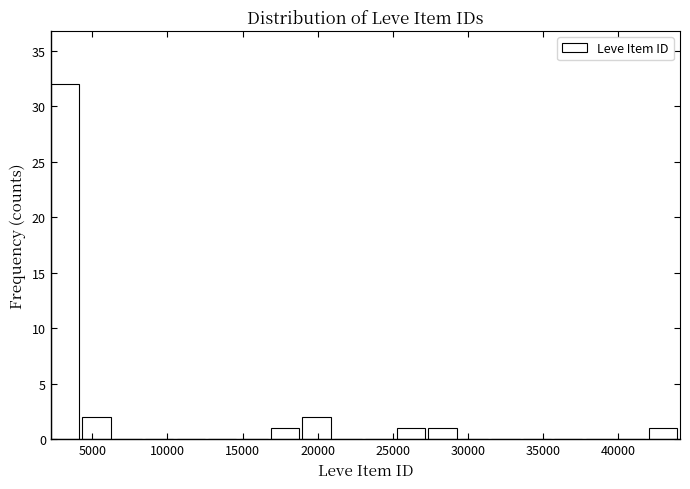

How tall is the bar that spans 27500 to 29500 on the x-axis? Neither the bar edges nor the heights are printed on the chart, so give them approximately, as read against the axes.

1